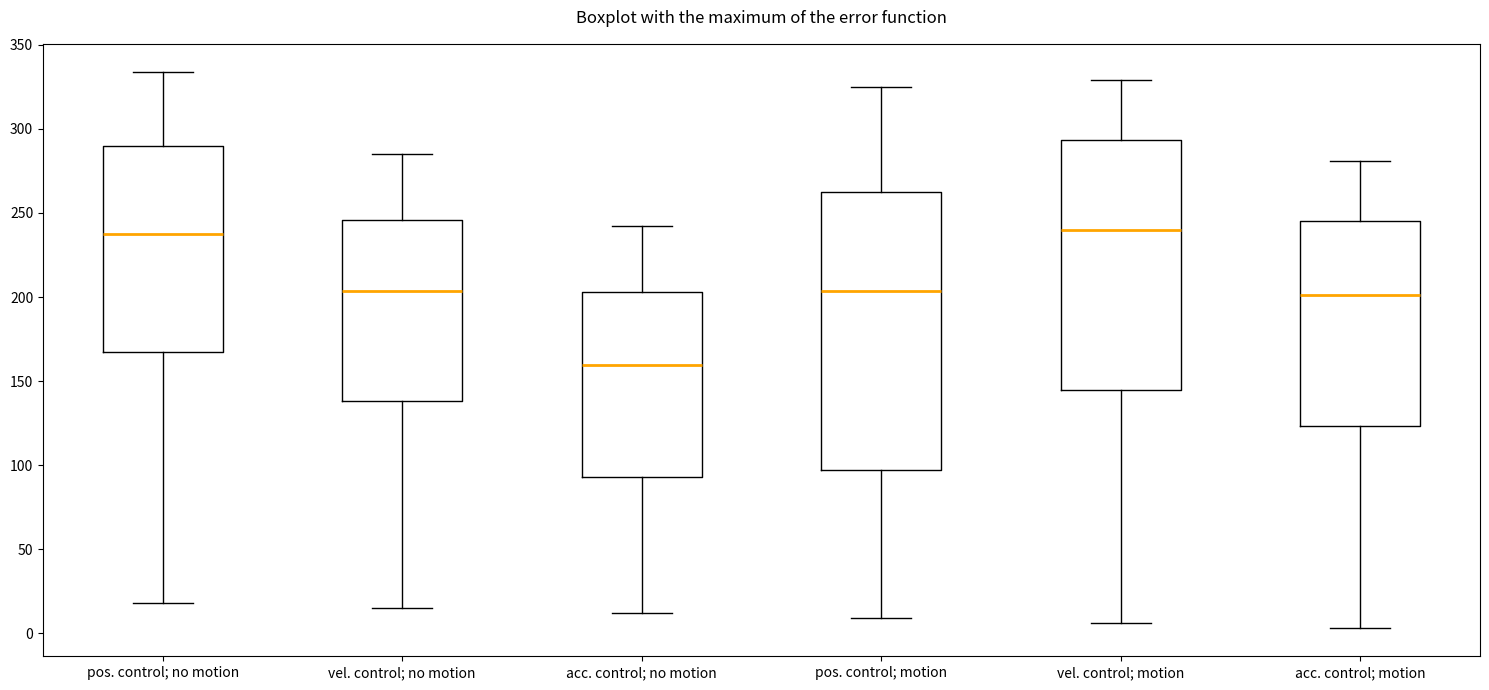

Comparing the boxes themselves (not the whiskers), which one is the tallest?

pos. control; motion